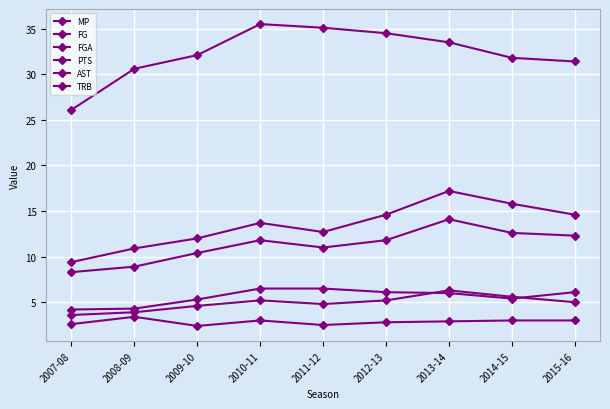

At which category does TRB reach its first local valley?

2009-10